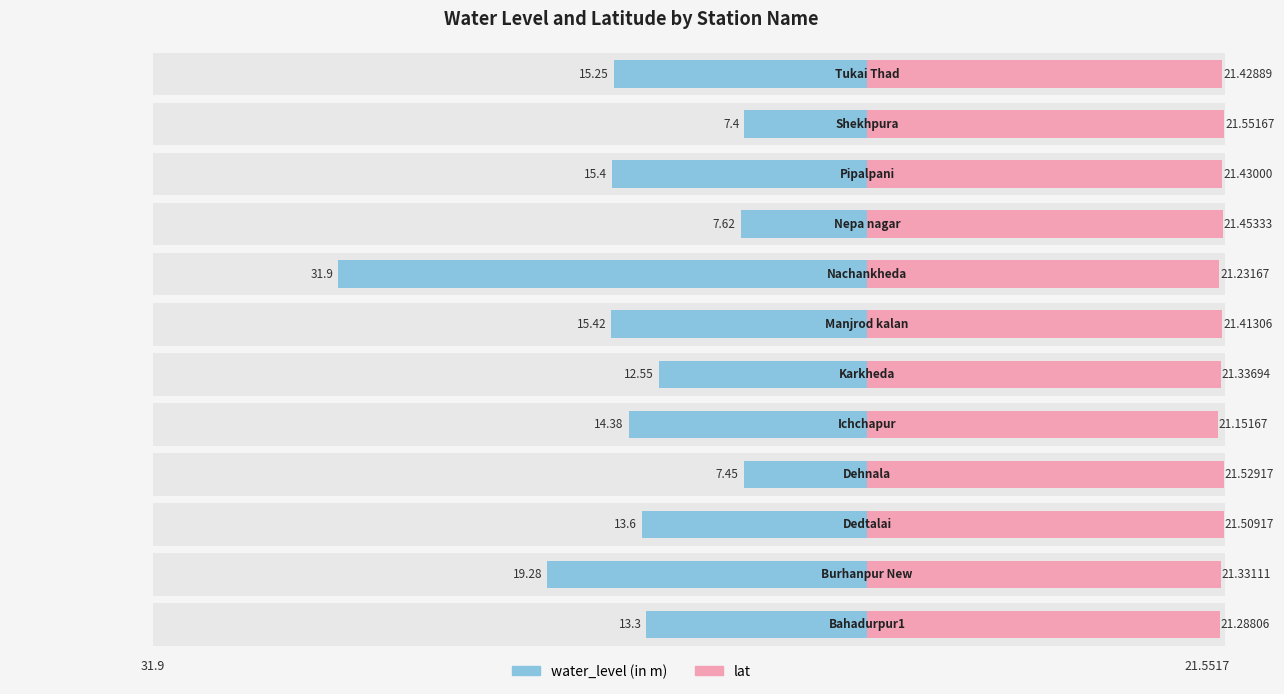

Reading left to right, what are all the values shown in this chart?

water_level (in m): -13.3	-19.3	-13.6	-7.5	-14.4	-12.6	-15.4	-31.9	-7.6	-15.4	-7.4	-15.2
lat: 21.3	21.3	21.5	21.5	21.2	21.3	21.4	21.2	21.5	21.4	21.6	21.4